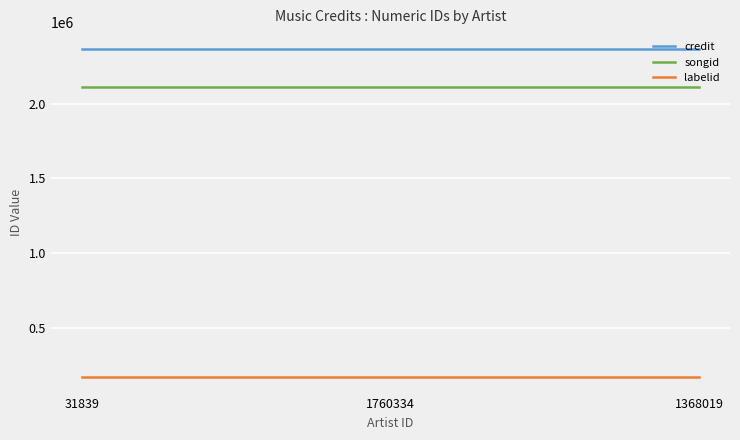

What is the sum of all songid values?

6331446